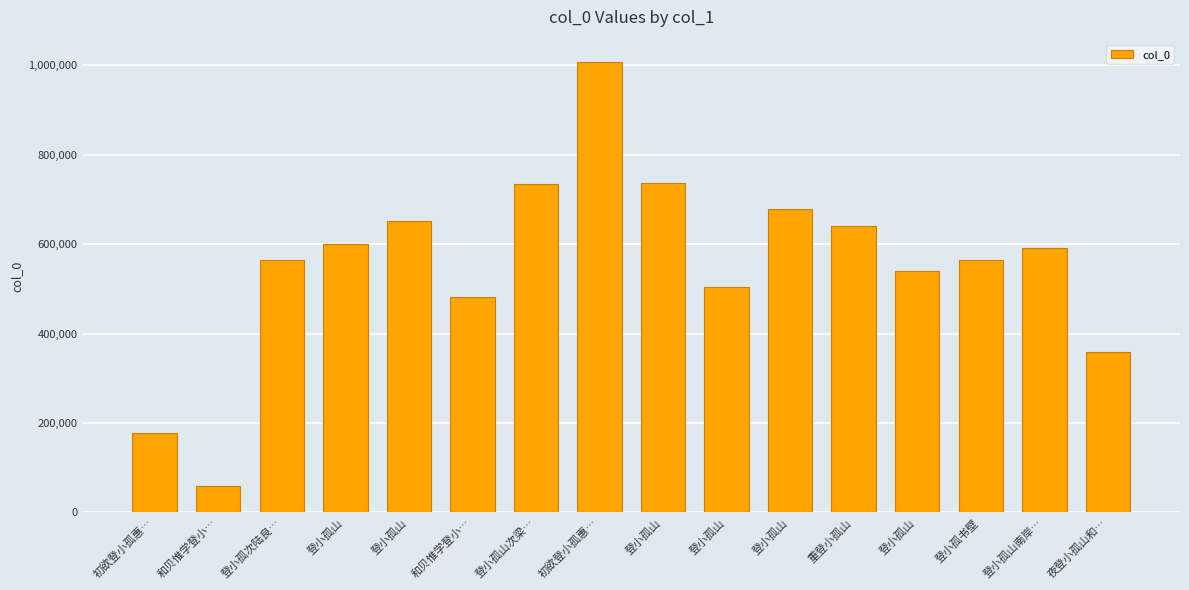

What is the value of the 1st bar from the left?

177649